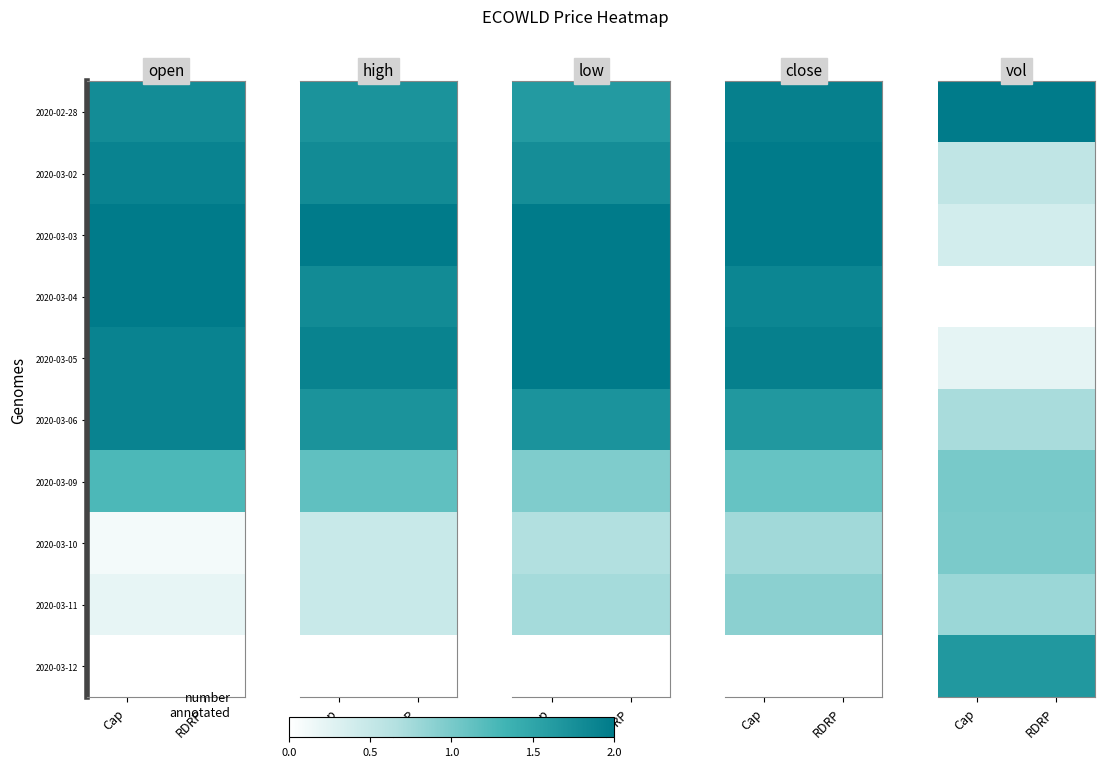

At how many categories does at least one series exceed 0?

2